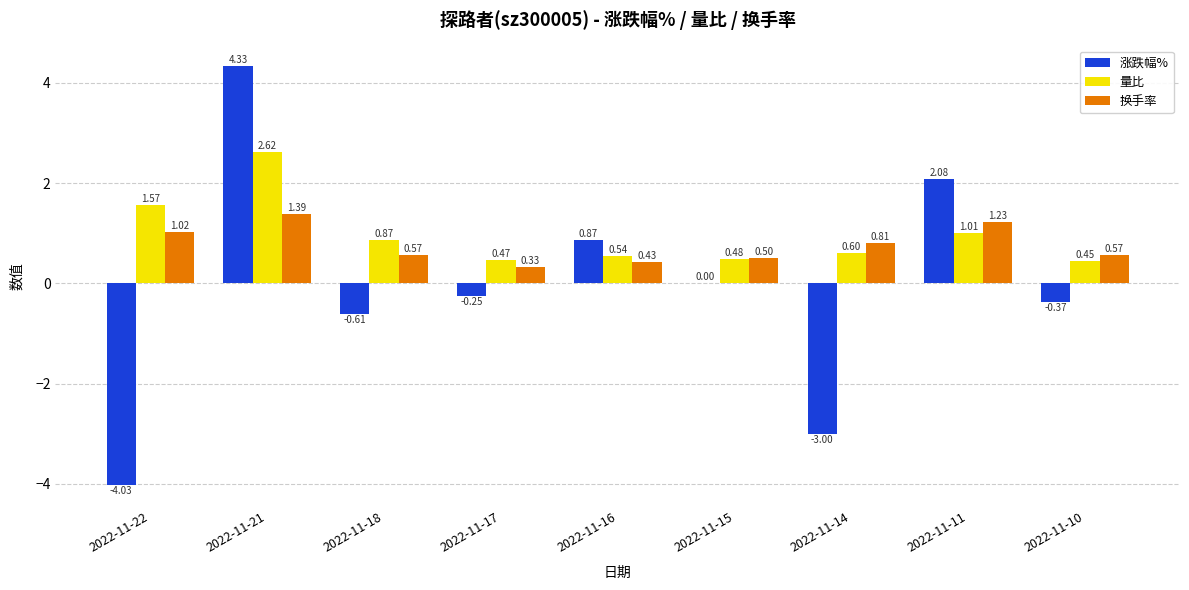

What are all the series names shown in the legend?

涨跌幅%, 量比, 换手率